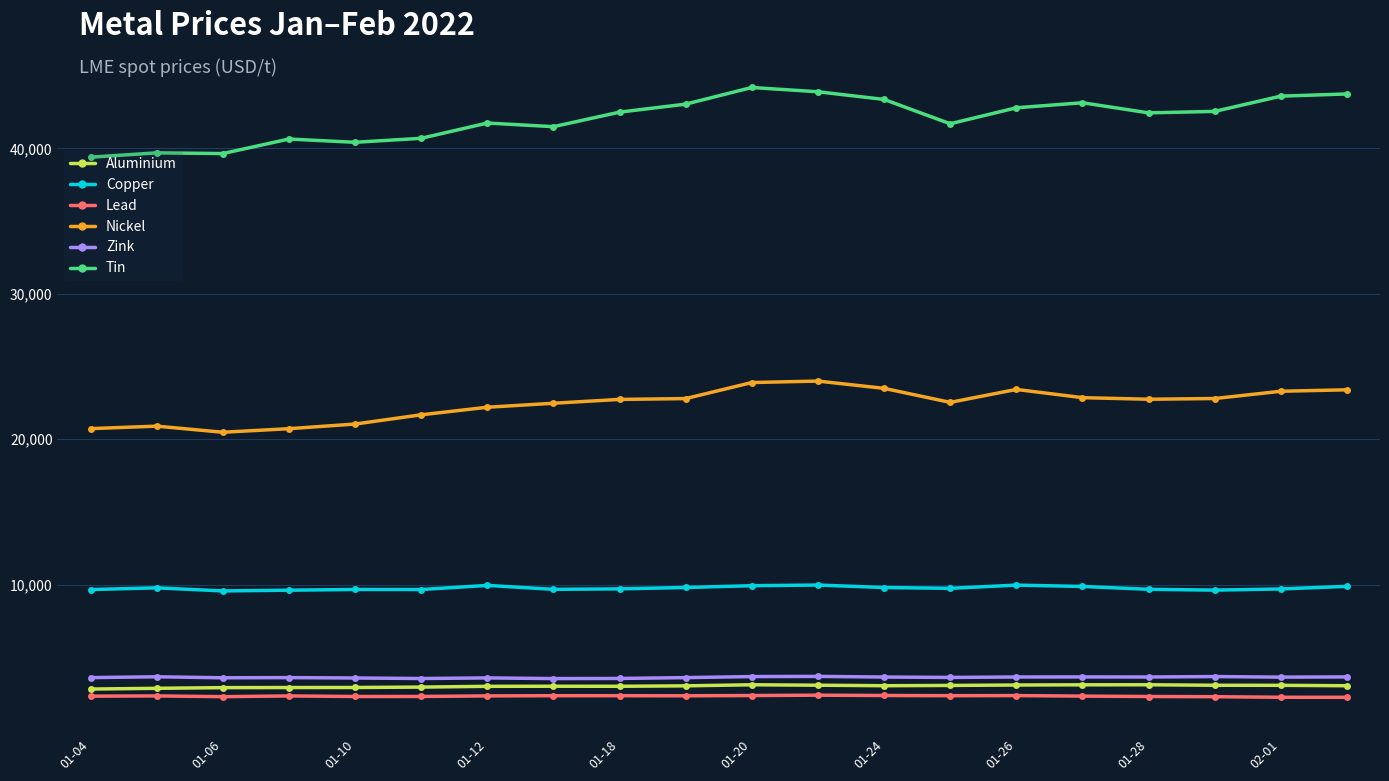

What is the sum of all Zink values?

72349.0